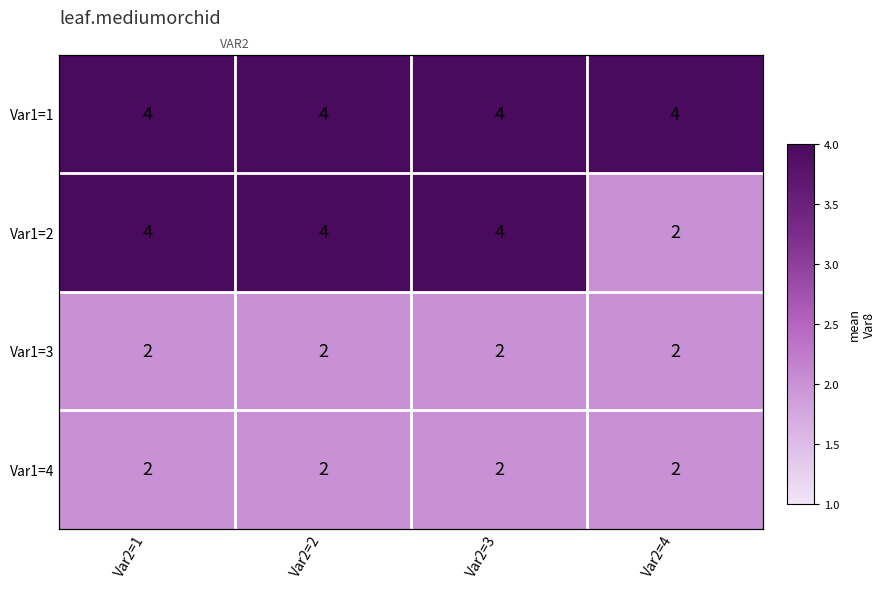

Which has a higher value, Var2=3 or Var2=1?

Var2=3